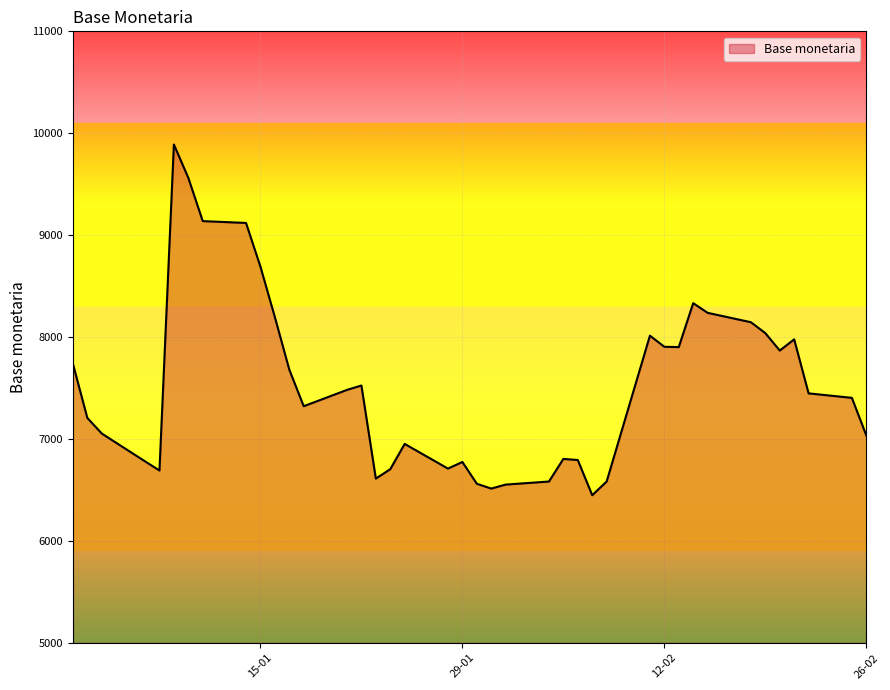

What is the smallest value displayed?

6449